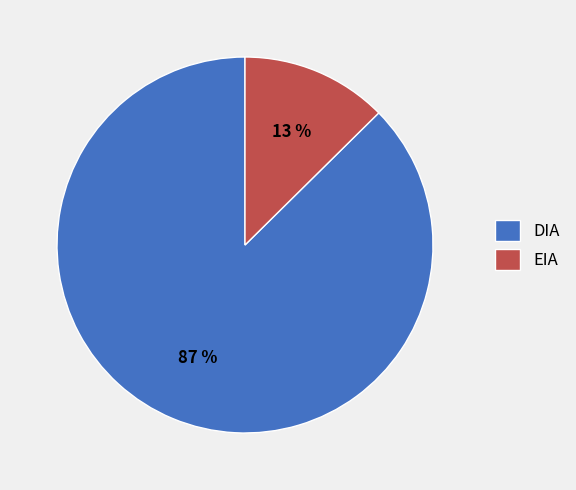

Combined, do EIA and DIA account for over 50%?

Yes